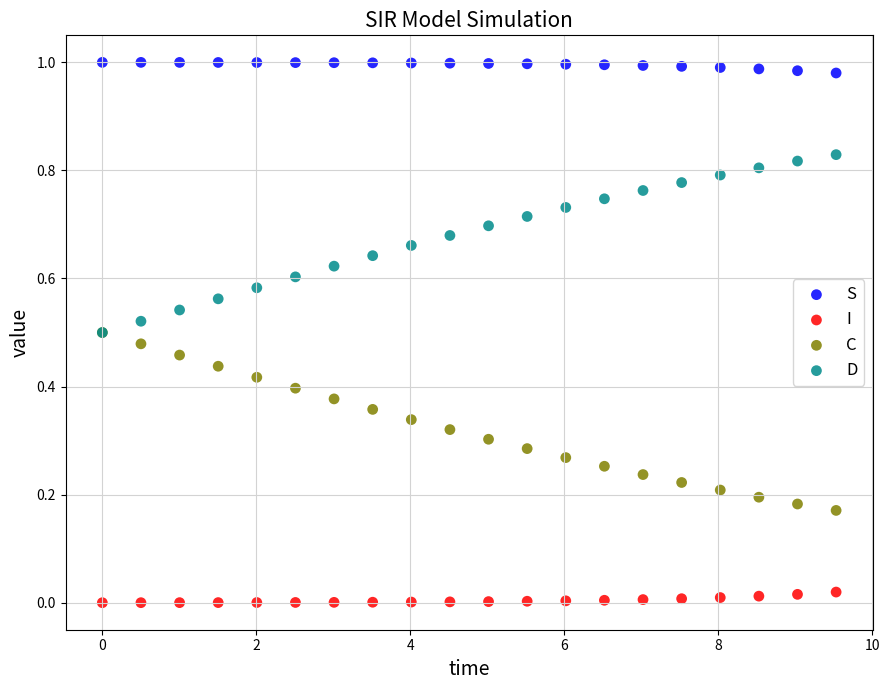

Which series reaches the minimum Y coordinate?

I